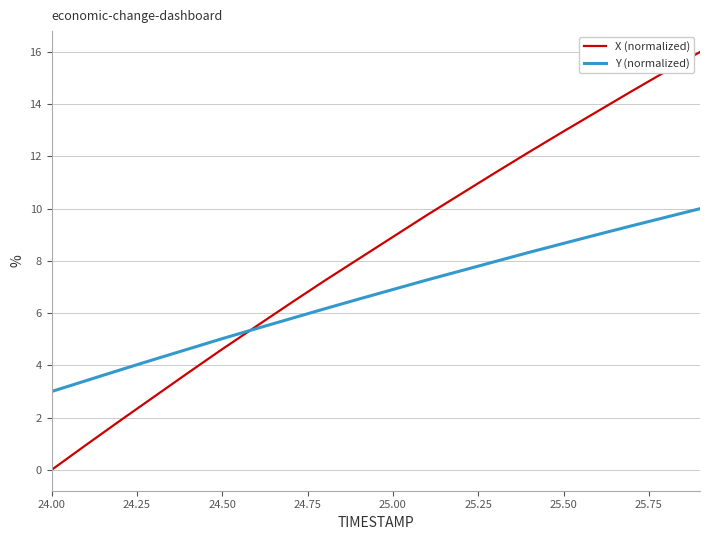

Does the chart have visible grid lines?

Yes